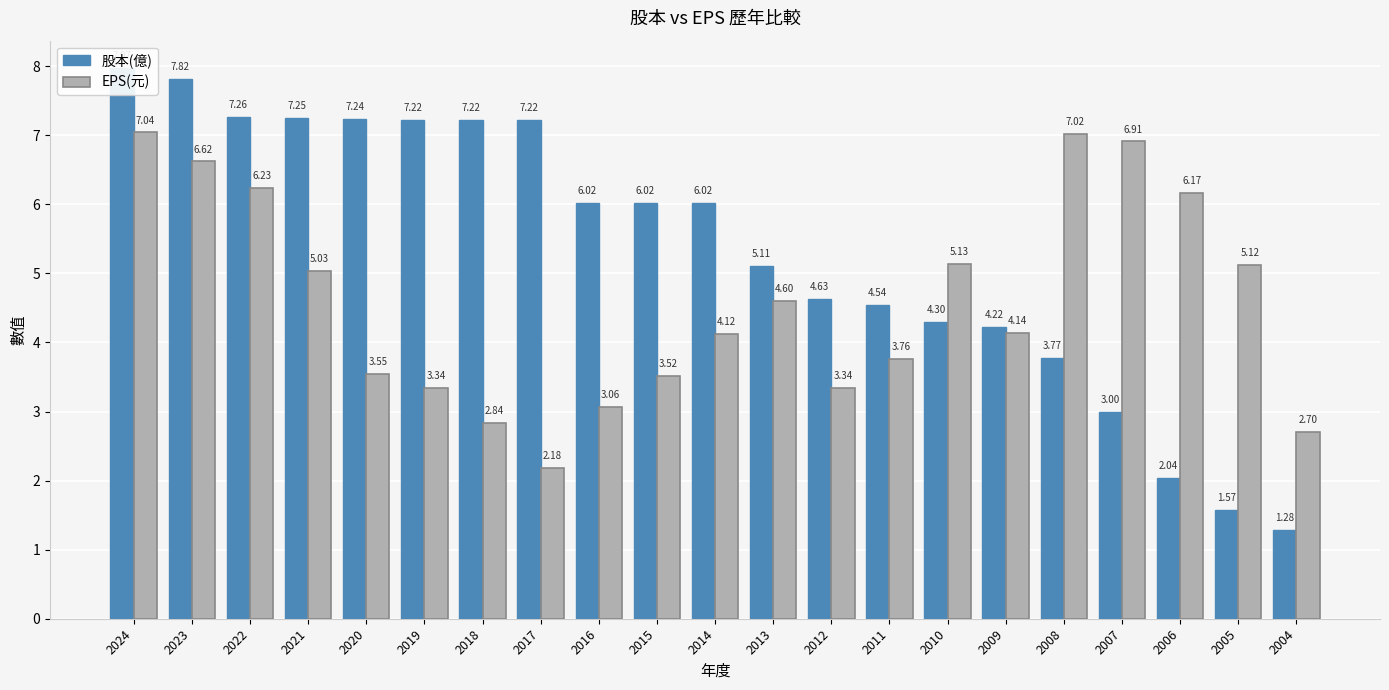

How many bars are there in each group?

2